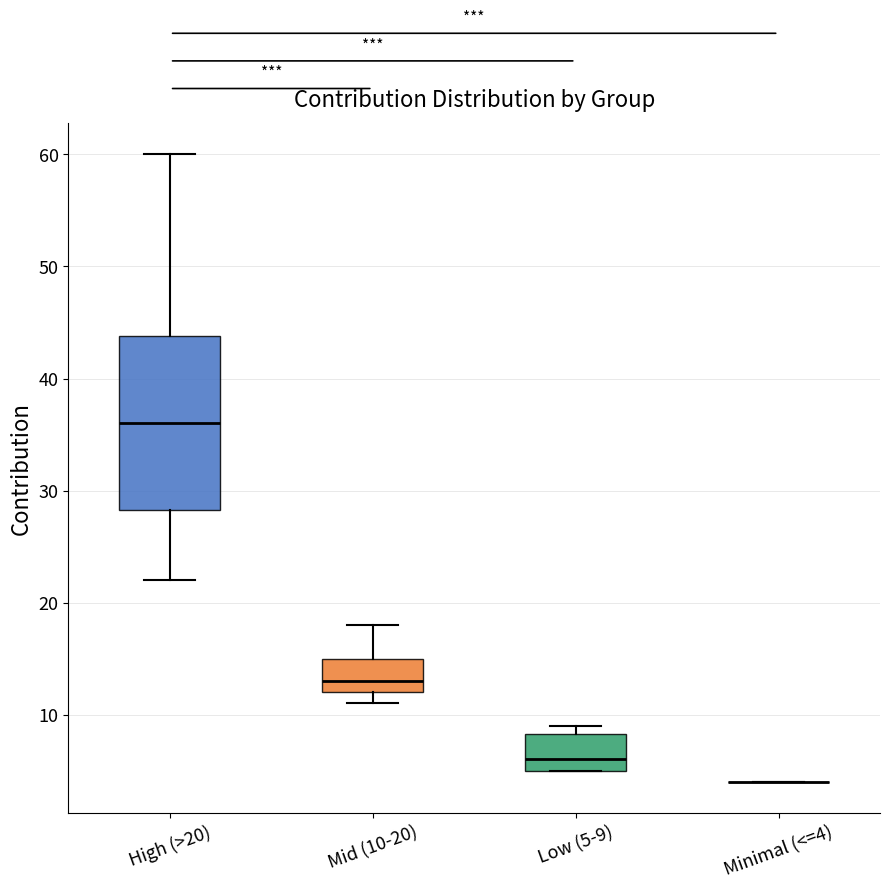

Which box is the tallest, from its lower edge to its upper edge?

High (>20)